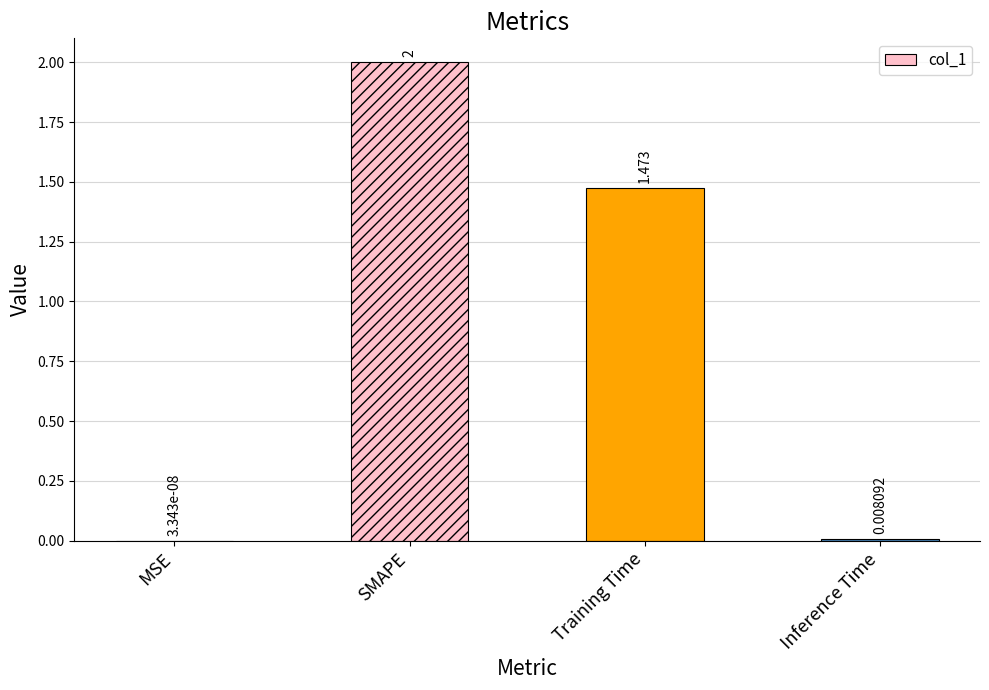

At which label does the data first exceed 1?

SMAPE